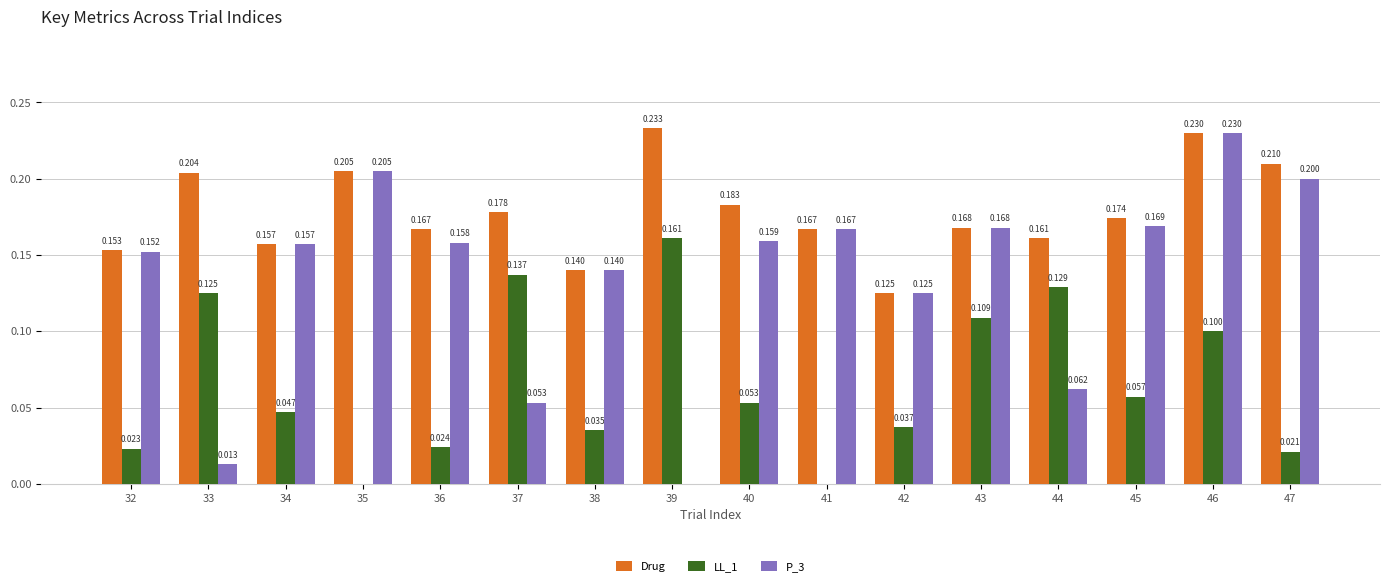

Is the value of P_3 at 47 greater than the value of Drug at 34?

Yes